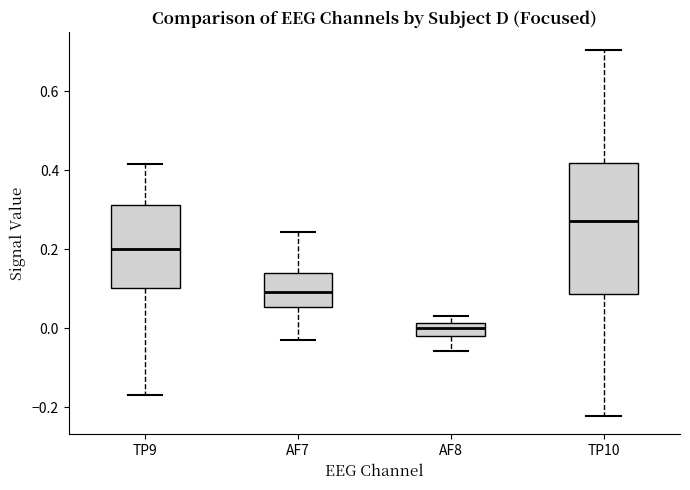

Which box has the lowest median line?

AF8